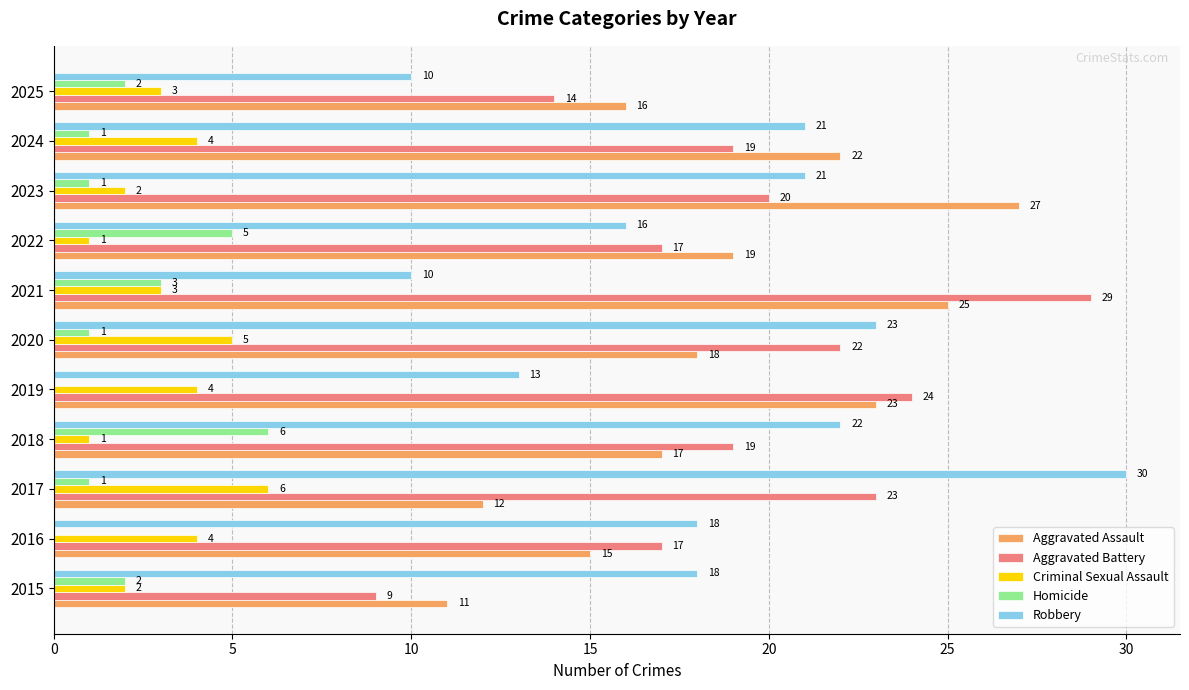

Which series changed the most between 2022 and 2025?

Robbery